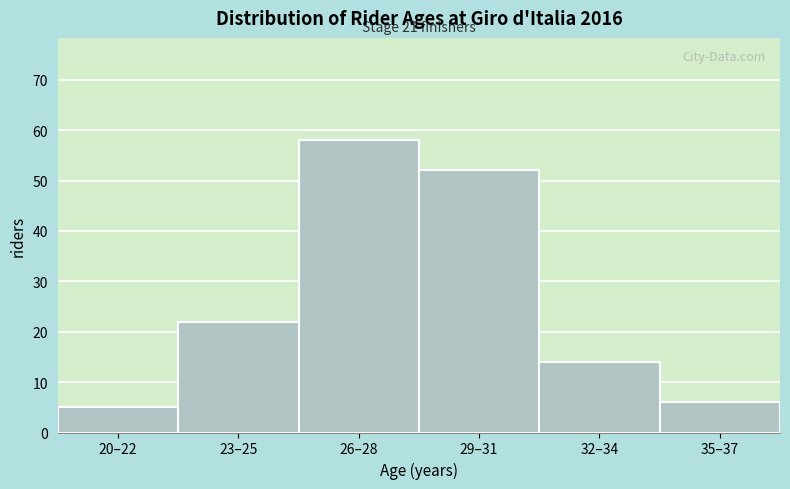

Reading left to right, what are all the values shown in this chart?

20–22=5	23–25=22	26–28=58	29–31=52	32–34=14	35–37=6